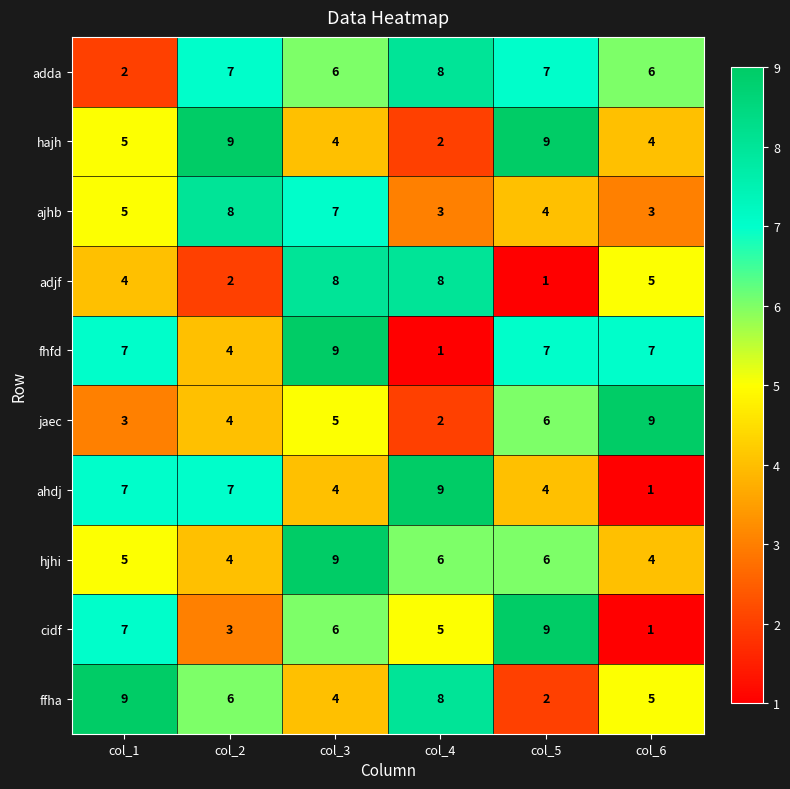

Is it true that ffha equals 3 at col_5?

False